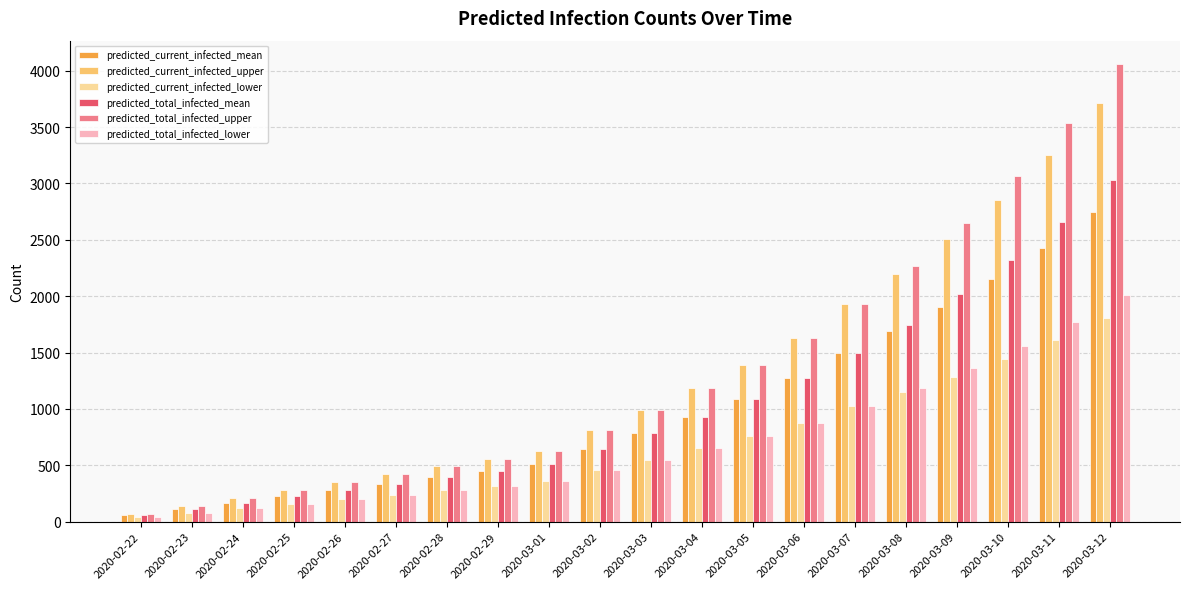

Rank the categories by predicted_current_infected_mean value from lowest to highest.

2020-02-22, 2020-02-23, 2020-02-24, 2020-02-25, 2020-02-26, 2020-02-27, 2020-02-28, 2020-02-29, 2020-03-01, 2020-03-02, 2020-03-03, 2020-03-04, 2020-03-05, 2020-03-06, 2020-03-07, 2020-03-08, 2020-03-09, 2020-03-10, 2020-03-11, 2020-03-12